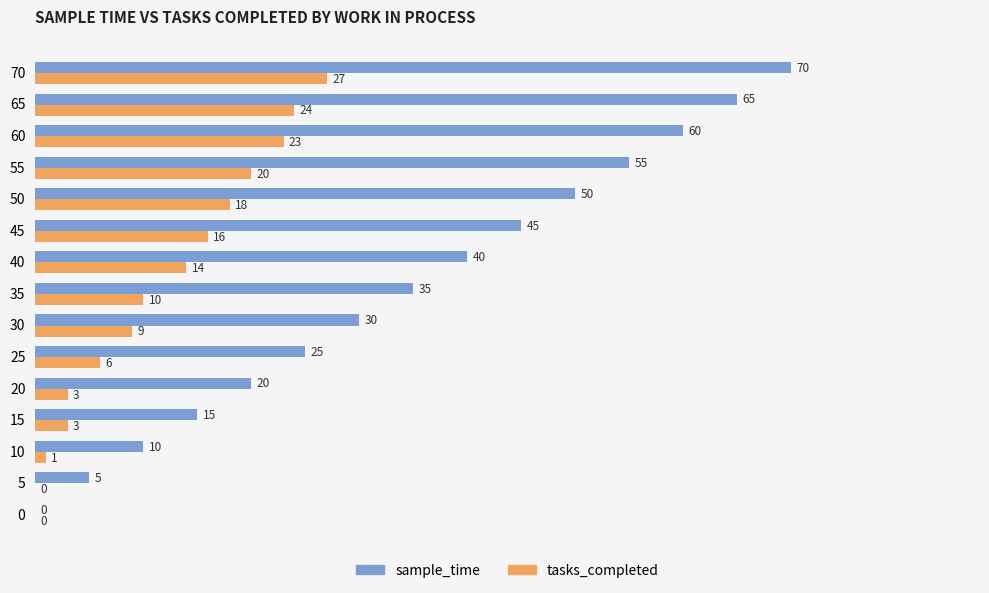

The sample_time series shows 30 at 30. True or false?

True